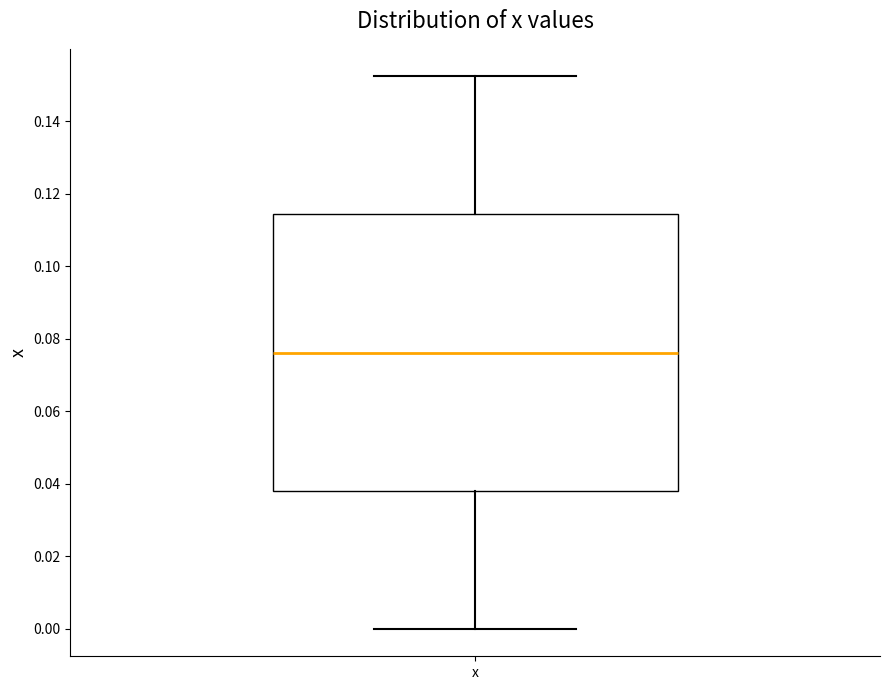

Transcribe this box plot: give where the median line is, the range the box spans, and where the two whiskers end, as read against the y-axis. The values are not printed on the chart, so give them approximately, as read against the axis.

median 0.076, box 0.038 to 0.114, whiskers 0.000 to 0.152